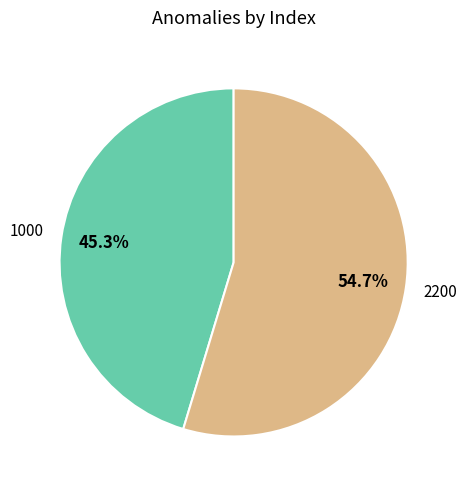

Does any single category account for the majority?

Yes